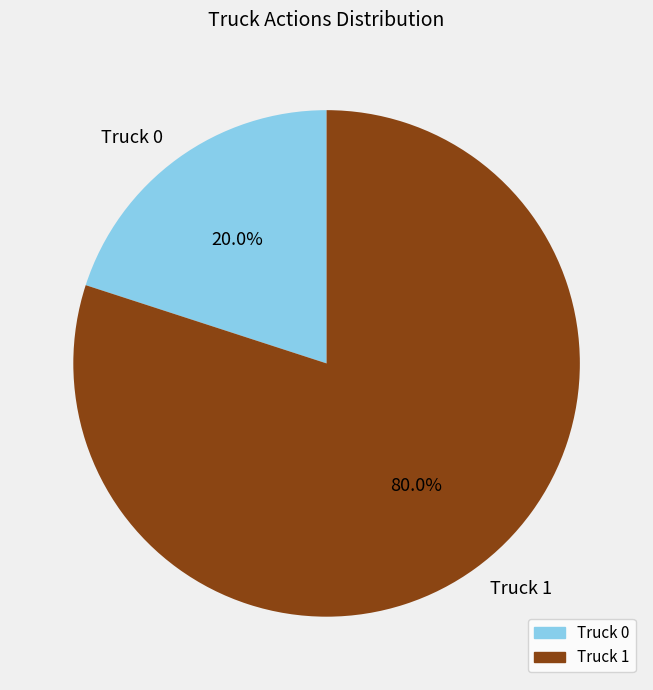

What is the smallest slice in the pie chart?

Truck 0